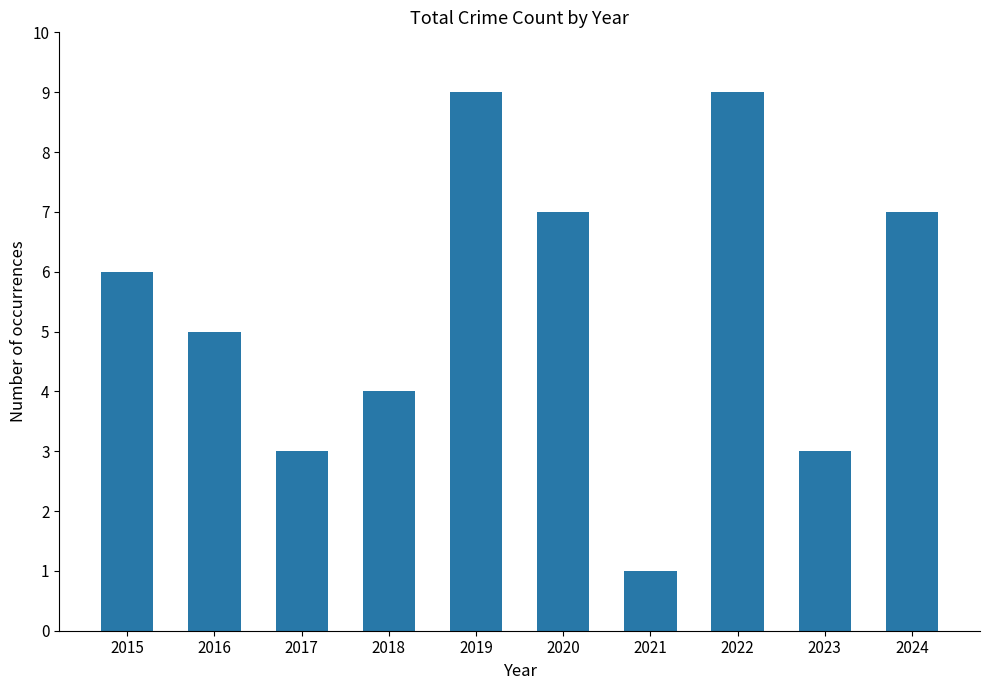

The value at 2015 is 9. True or false?

False